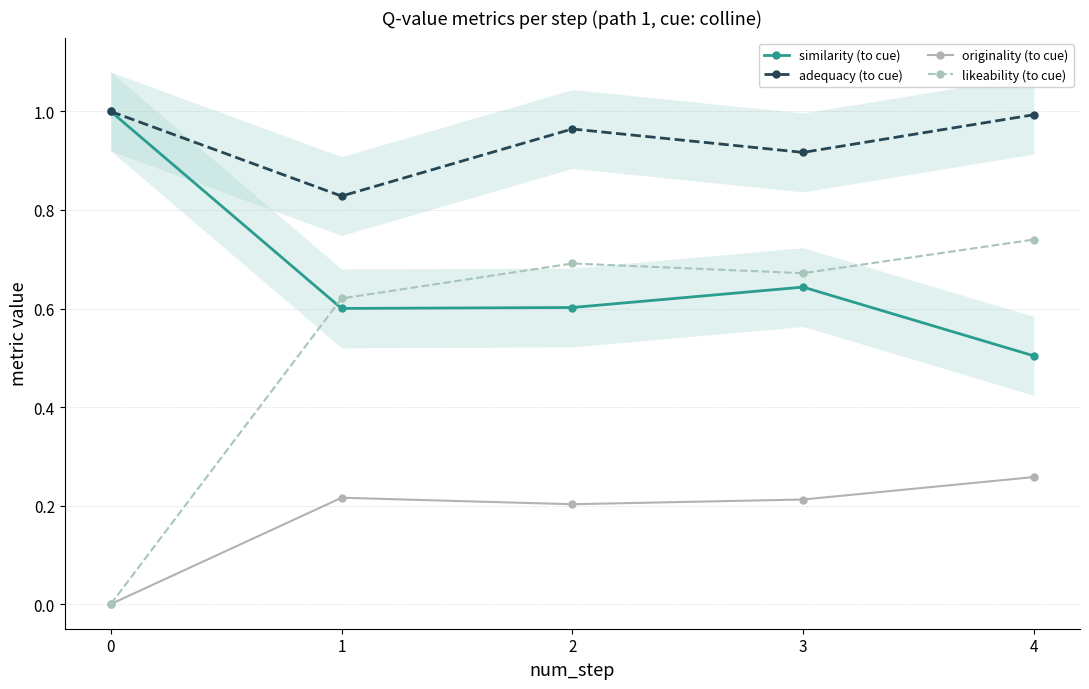

Rank the series by their average value, from highest to lowest.

adequacy (to cue), similarity (to cue), likeability (to cue), originality (to cue)